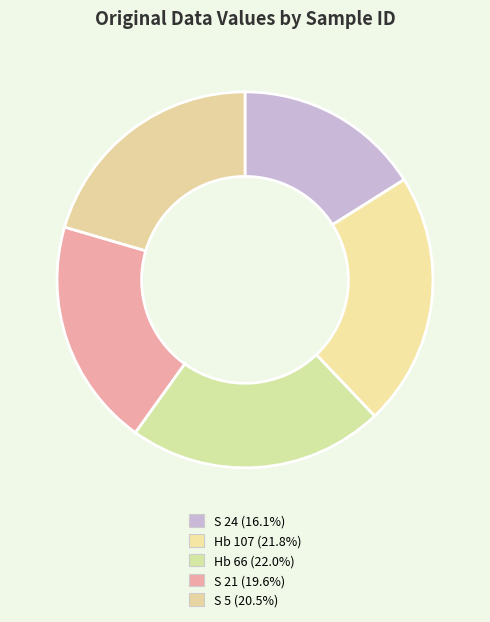

Count the number of slices in the pie.

5